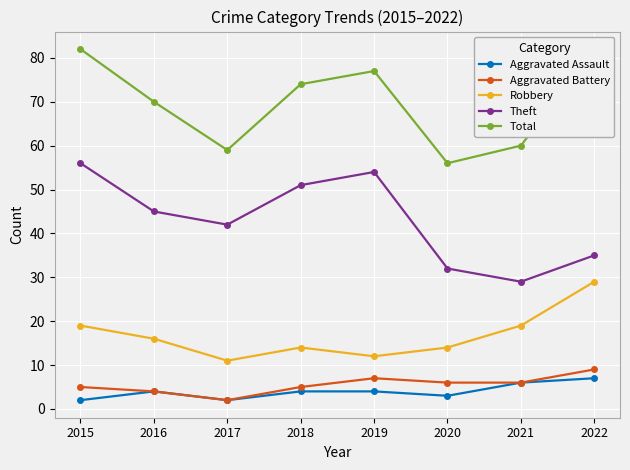

What is the difference between the maximum and minimum values in the Aggravated Battery series?

7